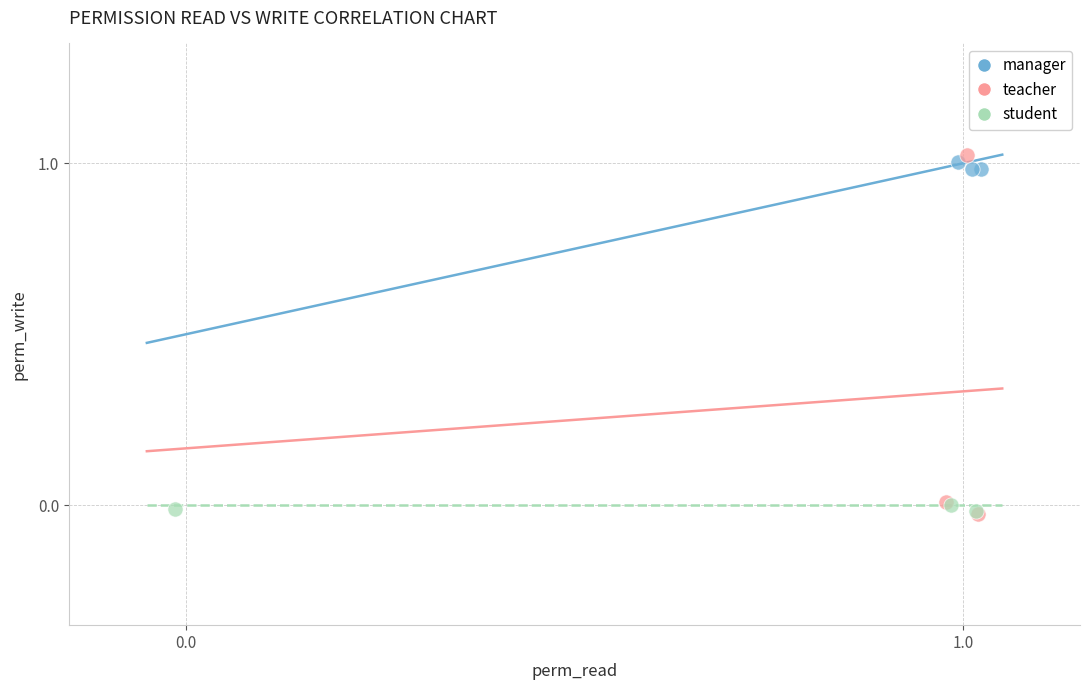

Which series has the largest Y range (max minus min)?

teacher